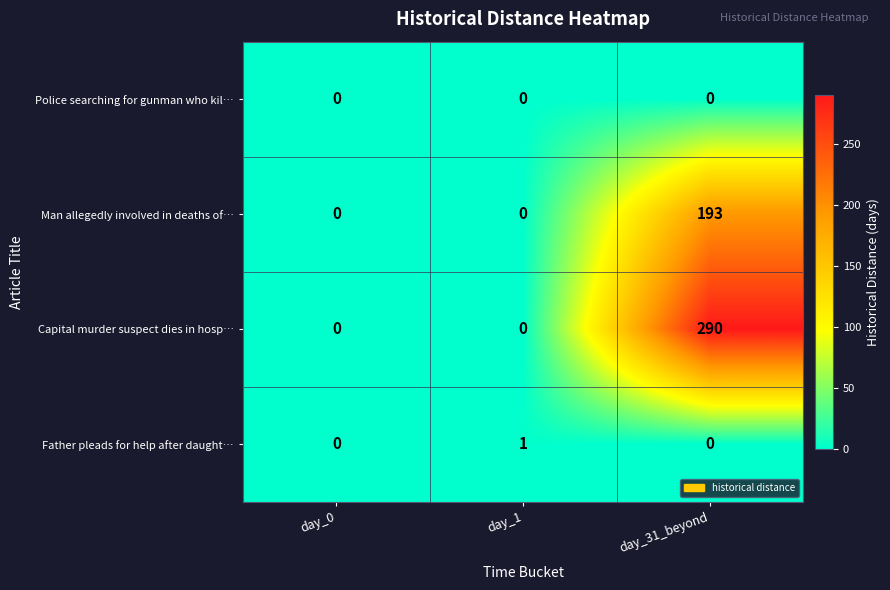

How many categories are shown in the chart?

3